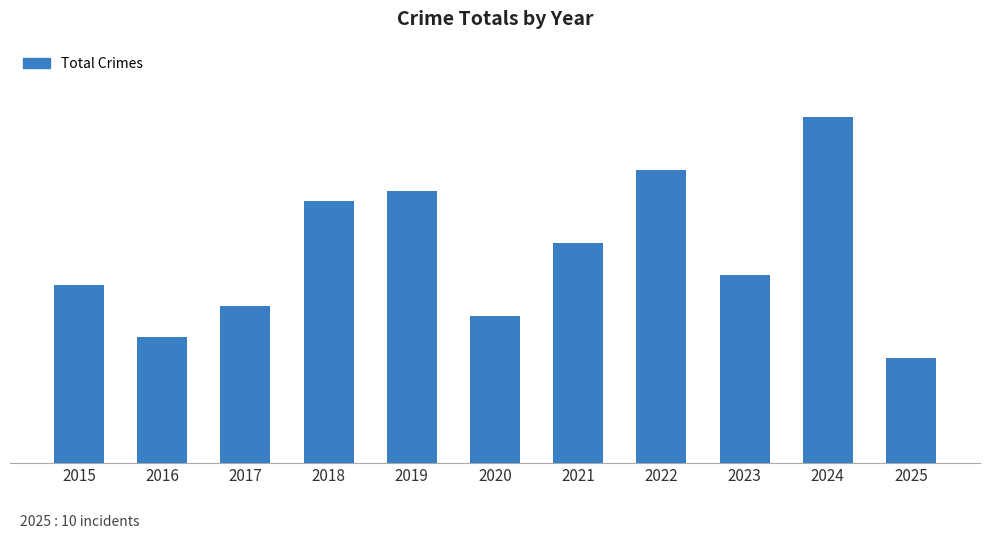

Are the bars horizontal?

No